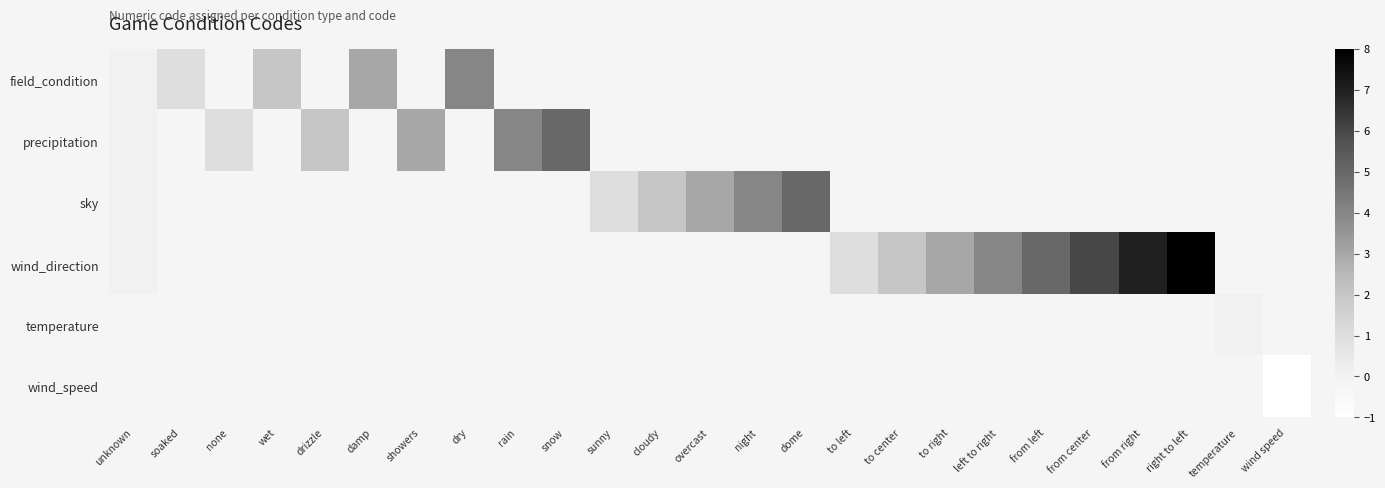

How many values in wind_direction are above zero?

8